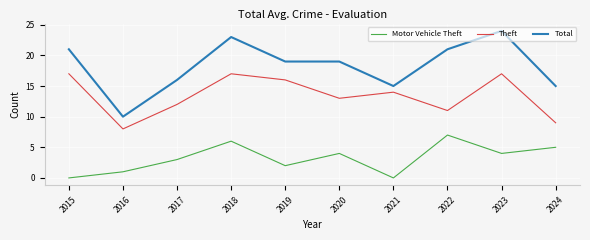

True or false: Total has a value of 24 at 2023.

True